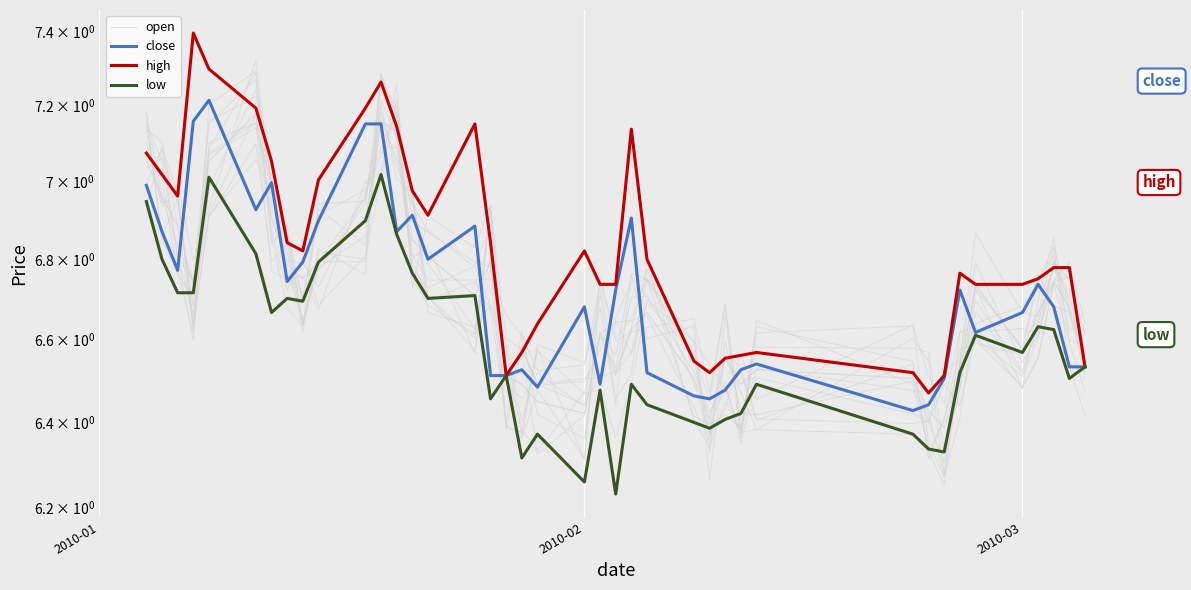

How many lines are shown in the chart?

4